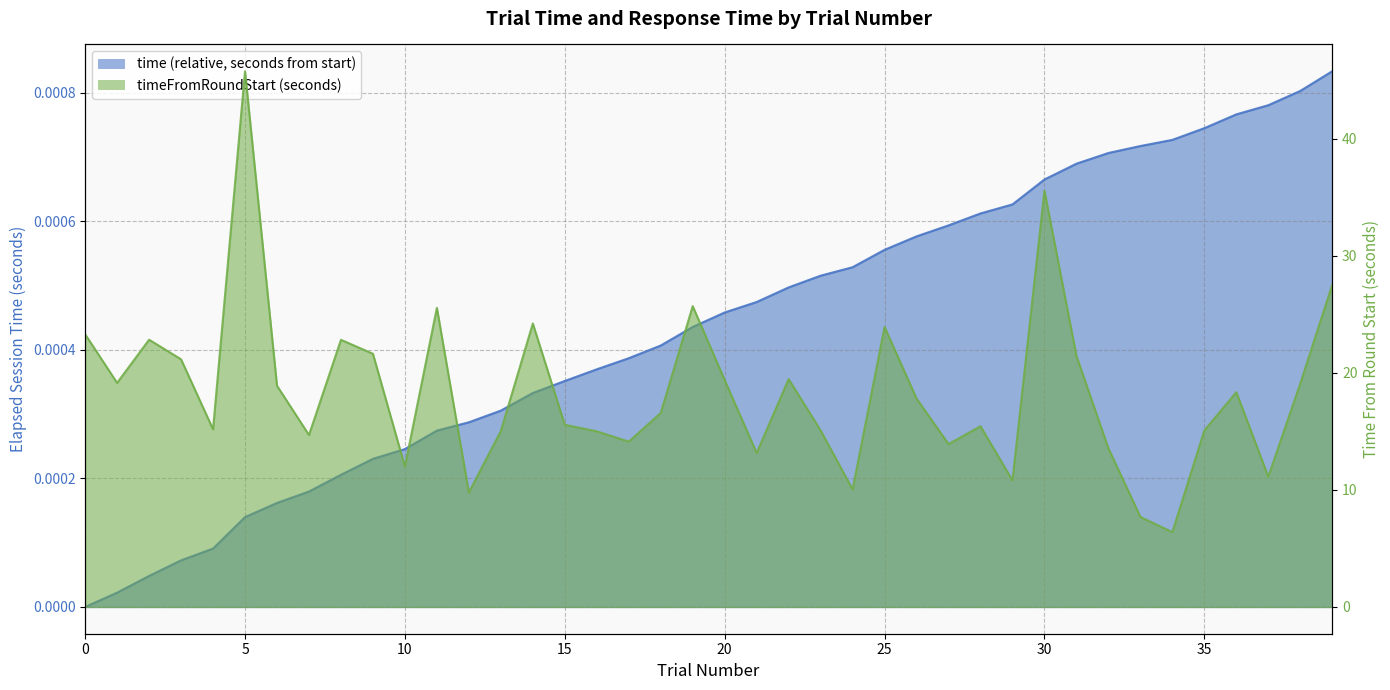

True or false: timeFromRoundStart has a value of 33.9 at 1.

False